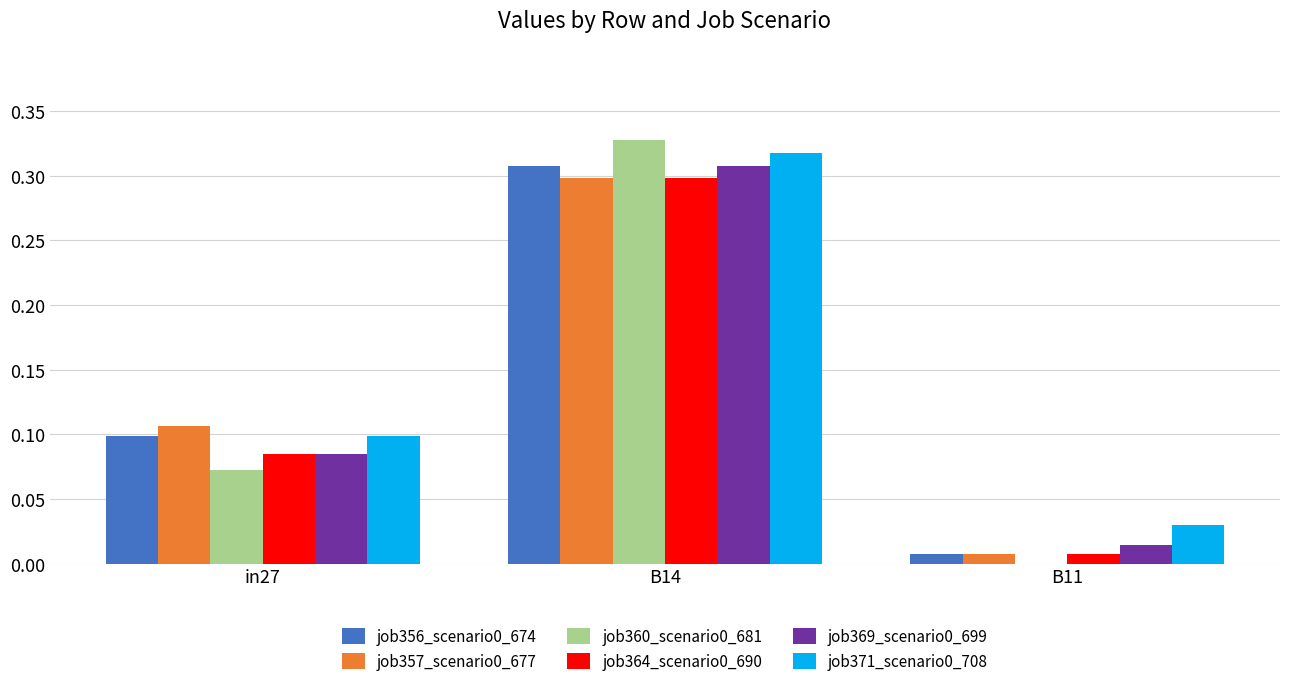

Are the bars grouped side by side (vs. stacked)?

Yes